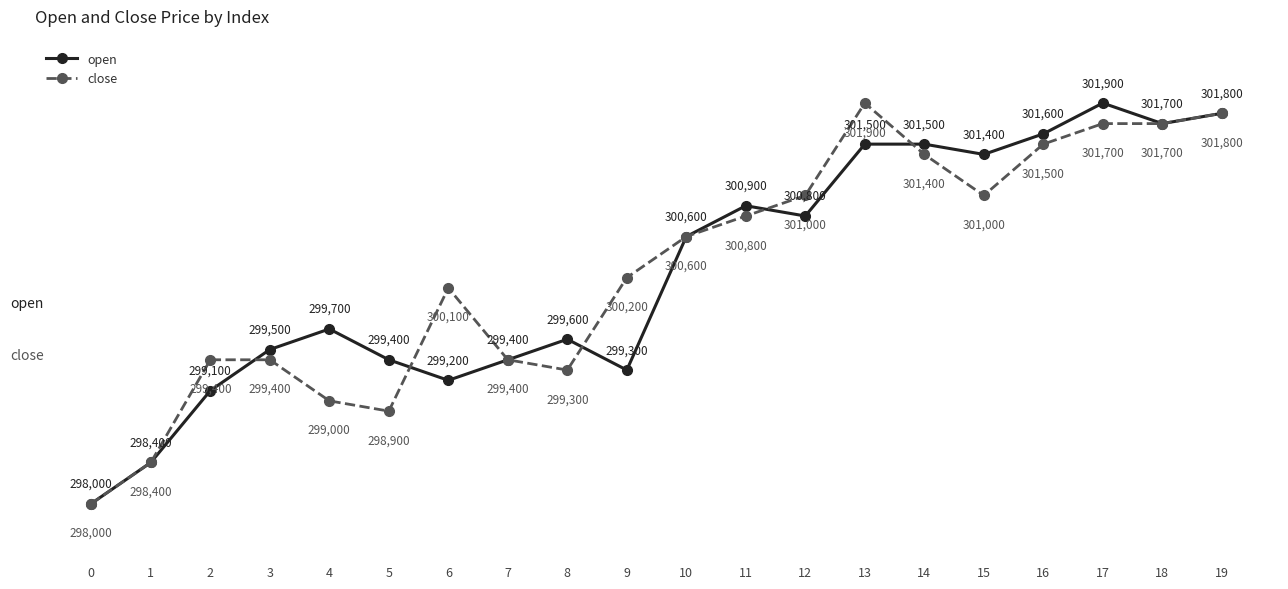

Is it true that close equals 301700 at 17?

True